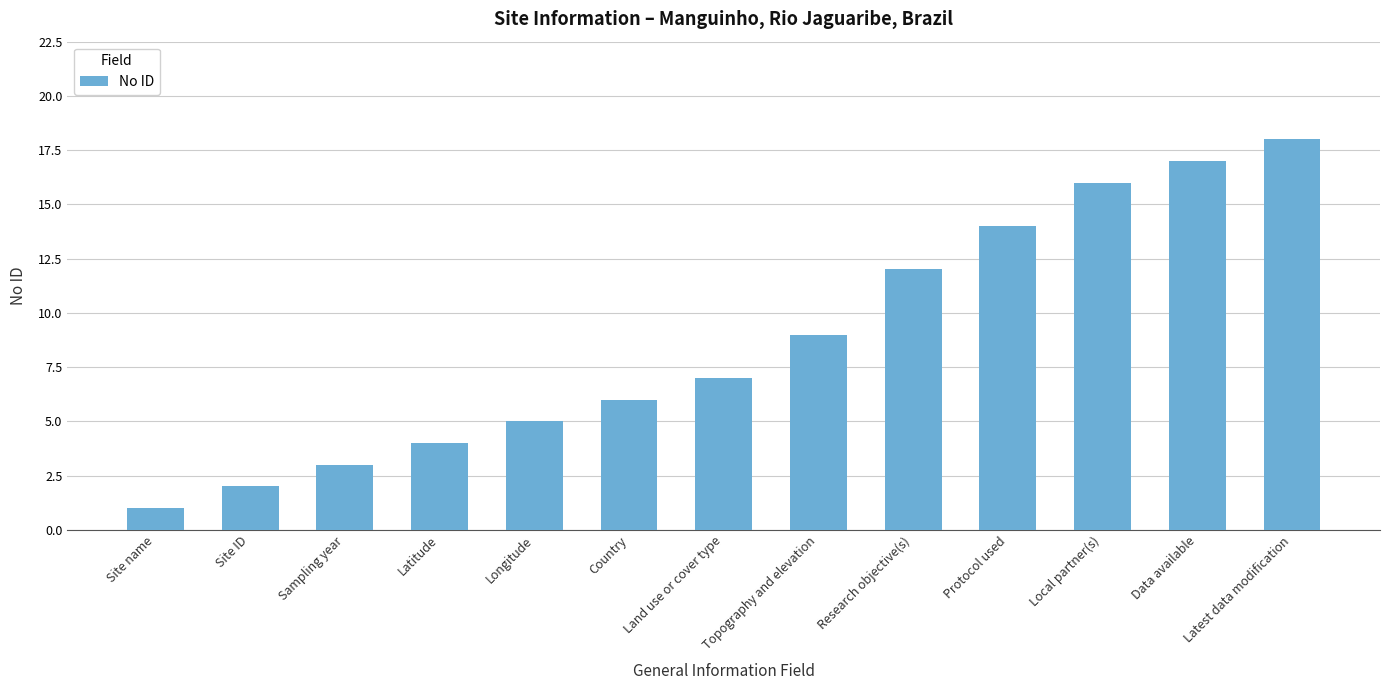

Reading left to right, transcribe all the data shown in this chart.

Site name=1	Site ID=2	Sampling year=3	Latitude=4	Longitude=5	Country=6	Land use or cover type=7	Topography and elevation=9	Research objective(s)=12	Protocol used=14	Local partner(s)=16	Data available=17	Latest data modification=18